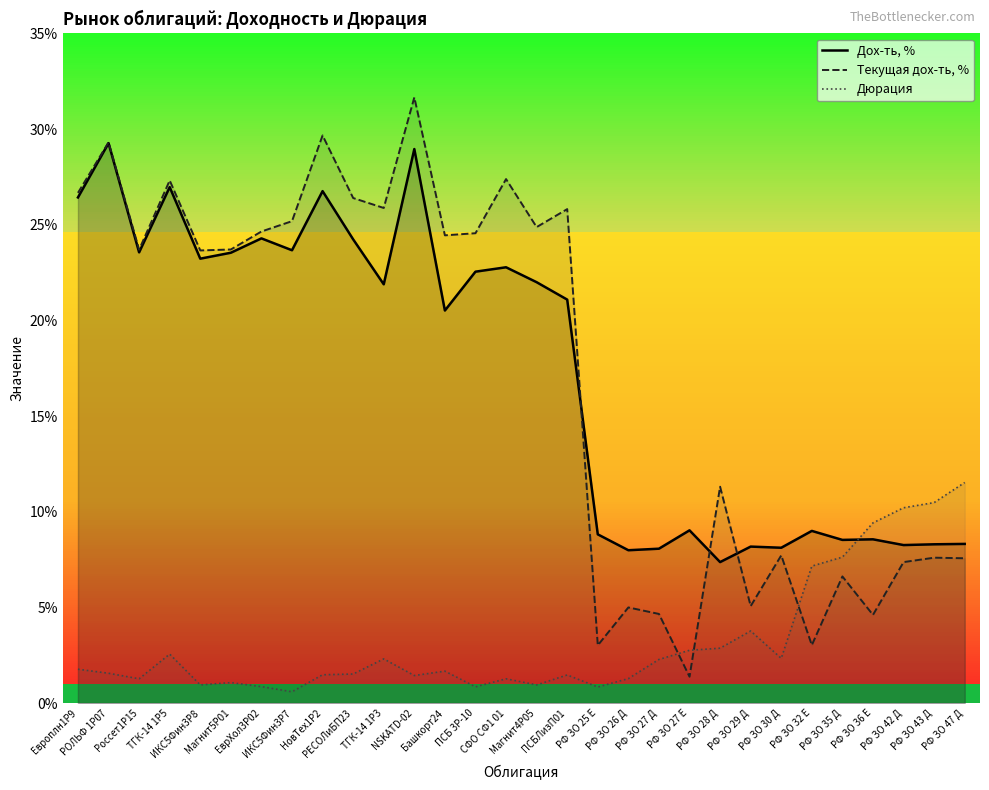

At which label does Текущая дох-ть, % reach its minimum?

РФ ЗО 27 Е